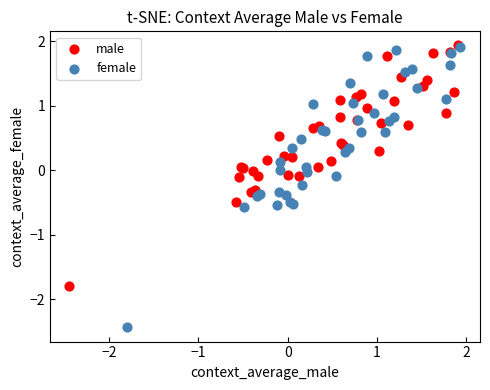

Which series contains the lowest Y value?

female